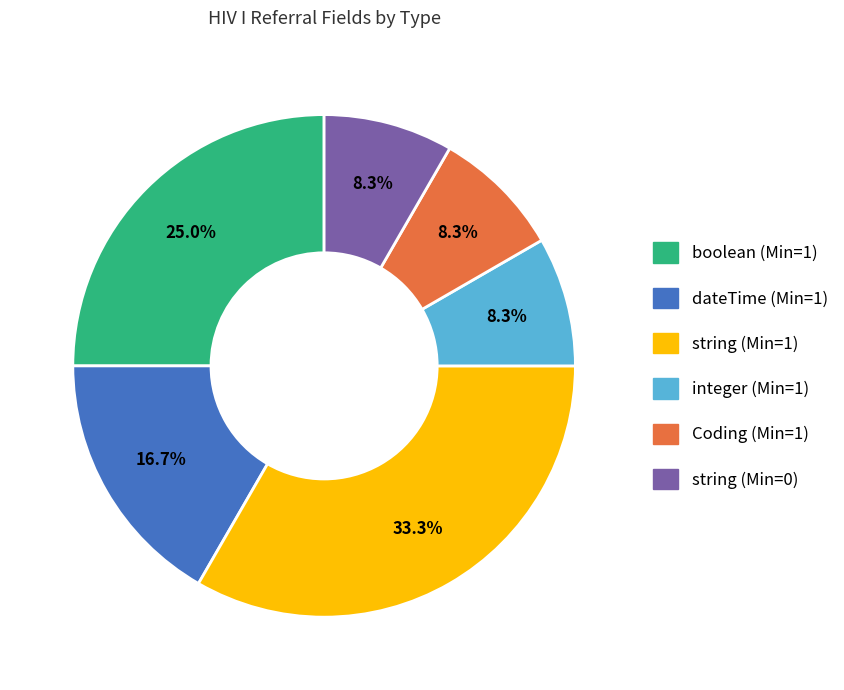

Which category has the biggest portion of the pie?

string (Min=1)